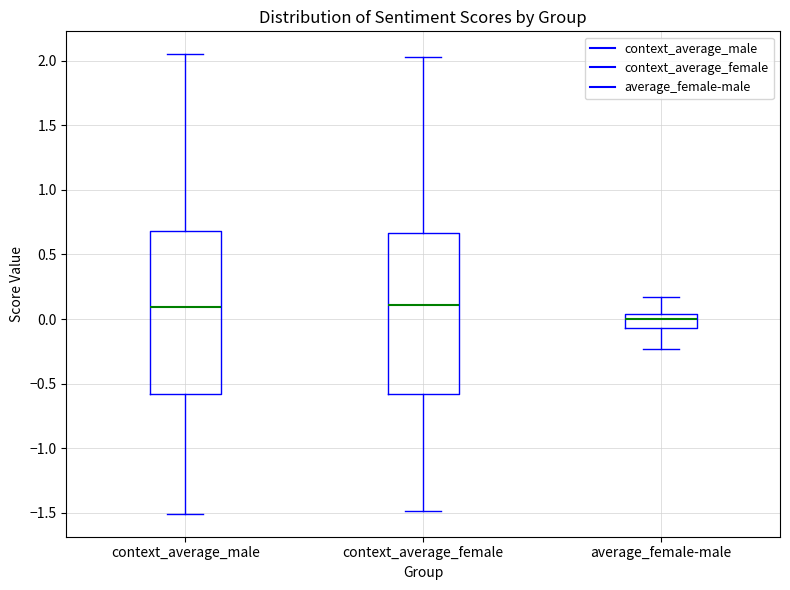

Reading left to right, read every box against the y-axis: the position of its median line, the range the box covers, and the ends of its whiskers. The values are not printed on the chart, so give them approximately, as read against the axis.

context_average_male: median 0.10, box -0.60 to 0.70, whiskers -1.50 to 2.05
context_average_female: median 0.10, box -0.60 to 0.65, whiskers -1.50 to 2.05
average_female-male: median 0.00, box -0.05 to 0.05, whiskers -0.25 to 0.15